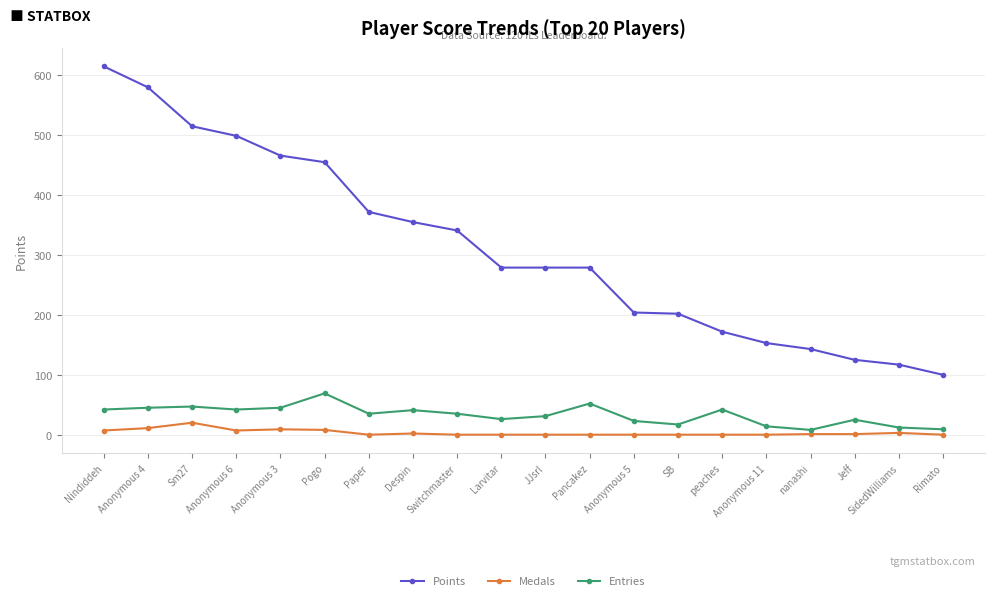

Where is the first local maximum for Medals?

Sm27